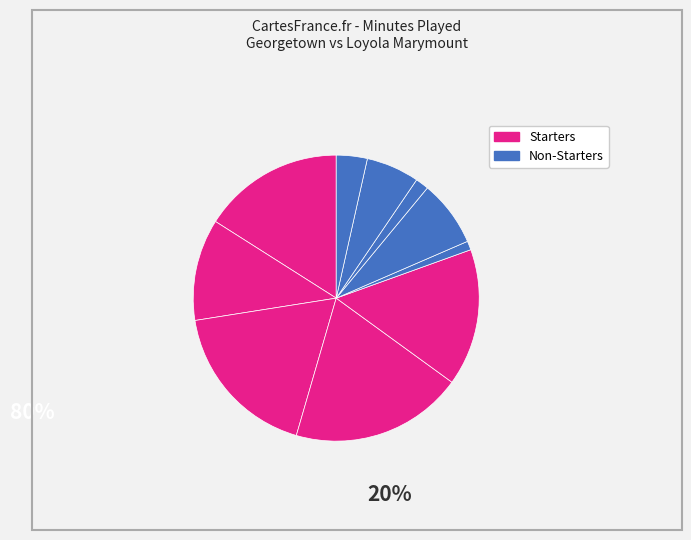

Count the number of slices in the pie.

10